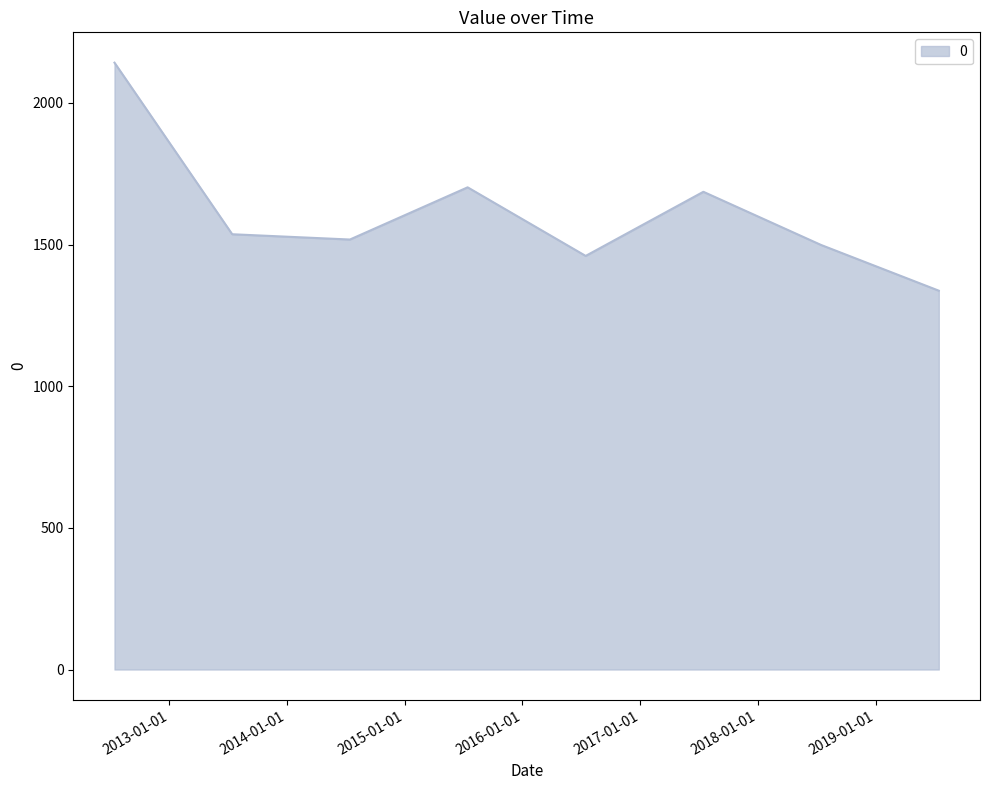

Does the chart have visible grid lines?

No